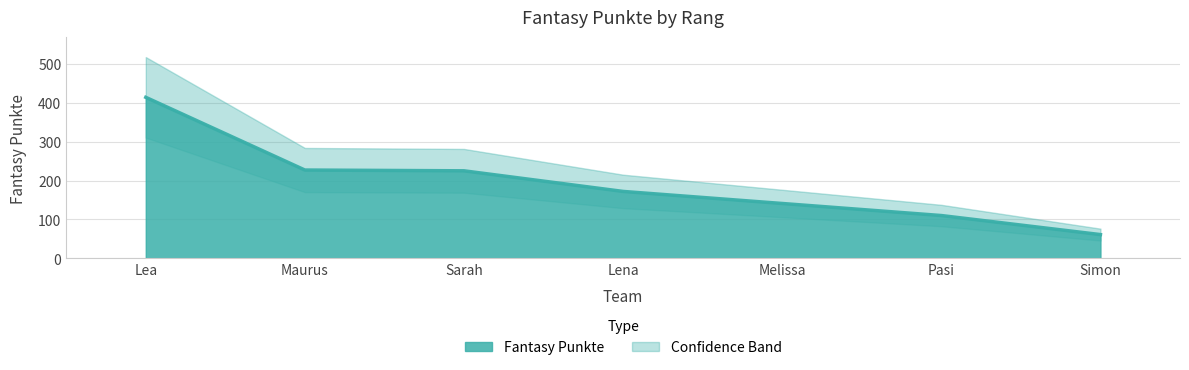

True or false: the data has more than 0 interior local peaks.

False